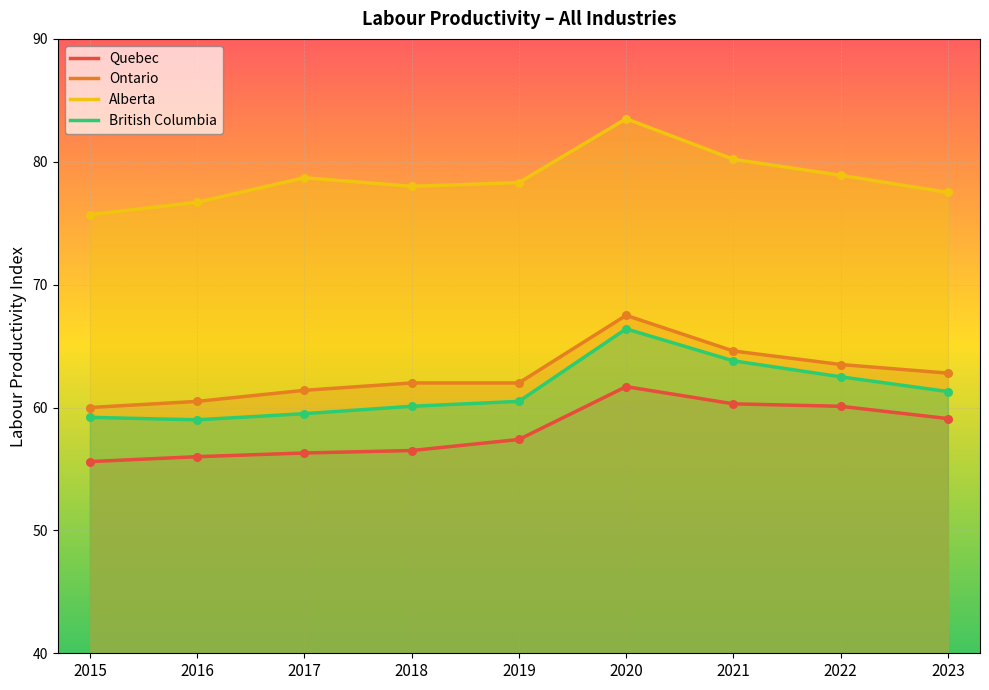

What are all the series names shown in the legend?

Quebec, Ontario, Alberta, British Columbia